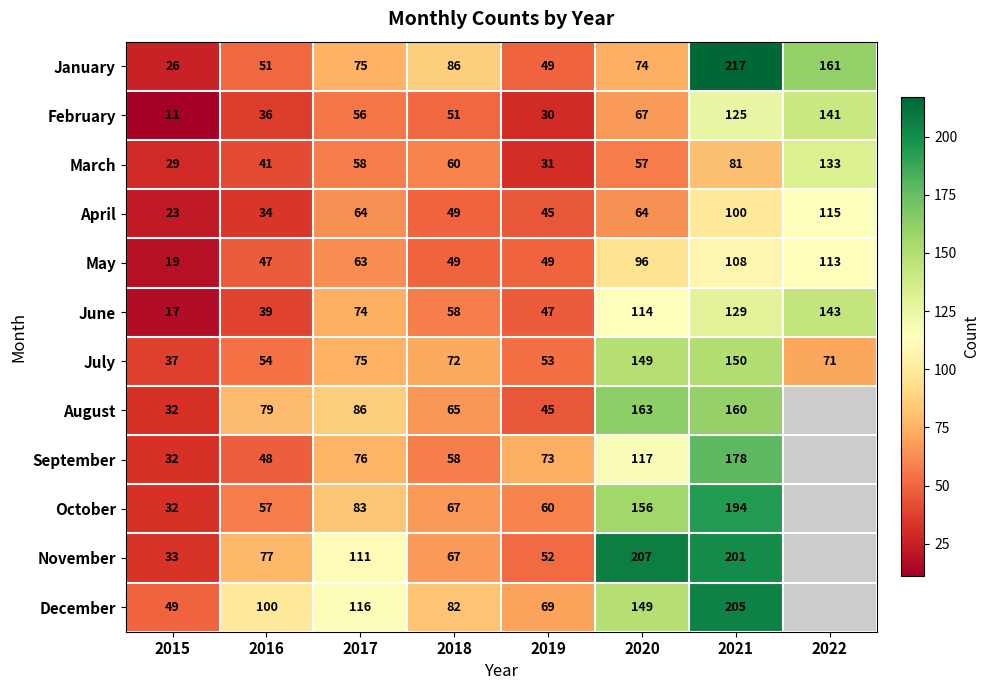

The June series shows 82 at 2018. True or false?

False